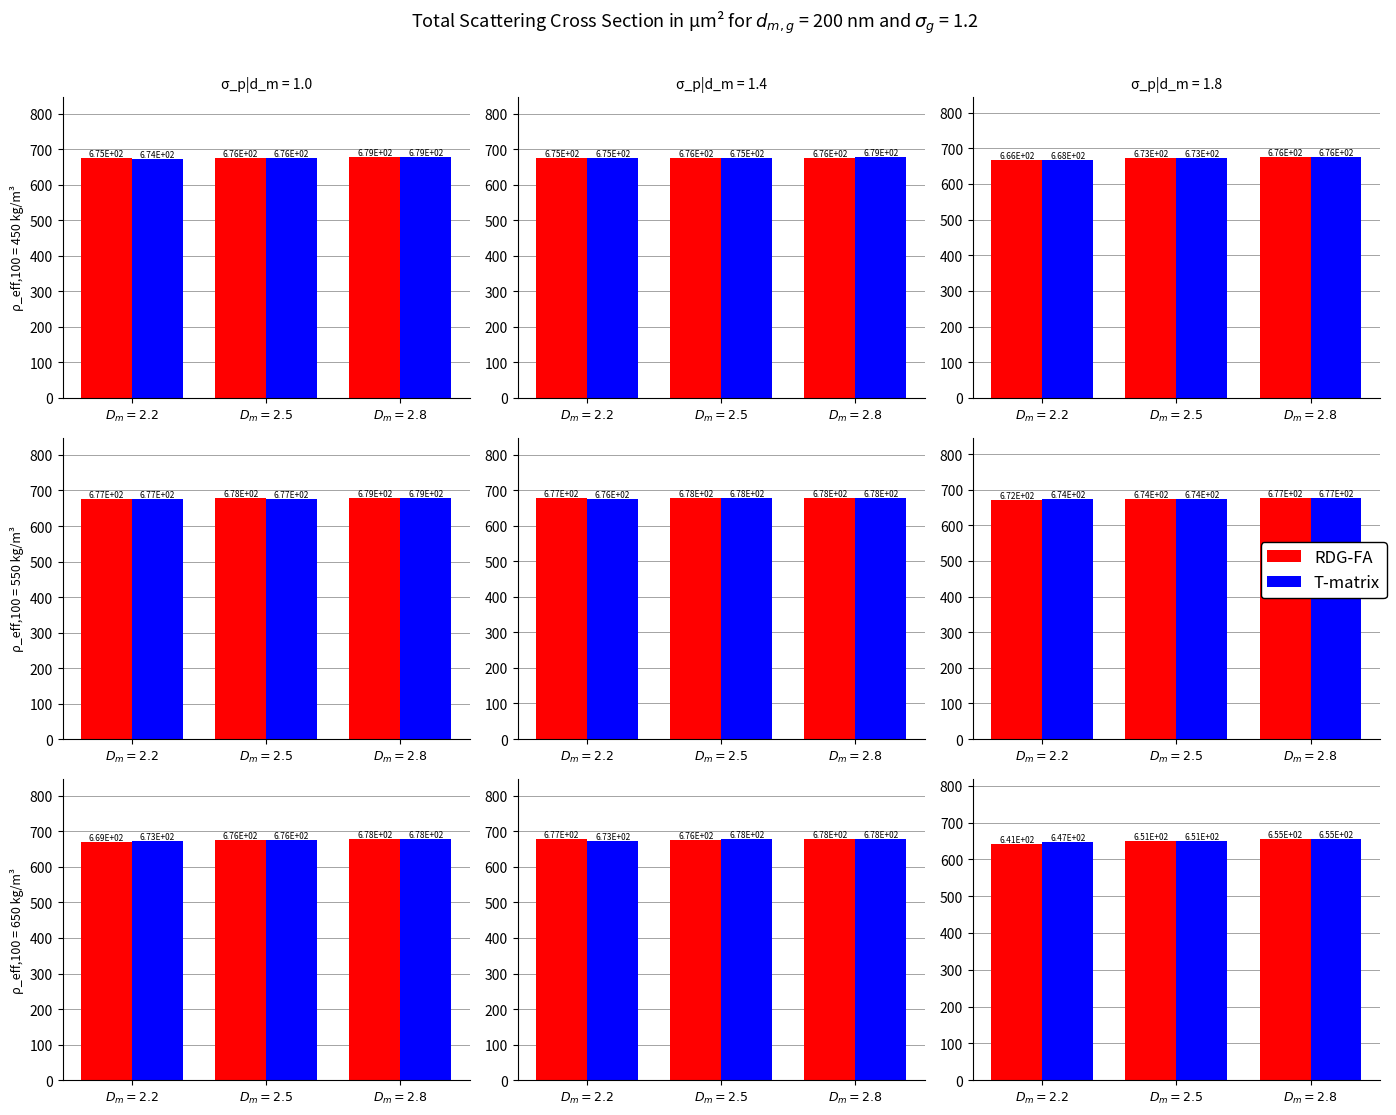

Rank the series by their maximum value, from highest to lowest.

RDG-FA, T-matrix